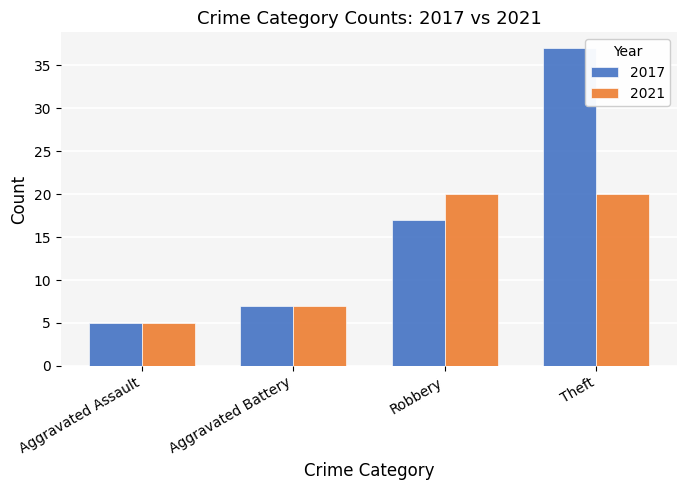

What is the sum of all 2017 values?

66